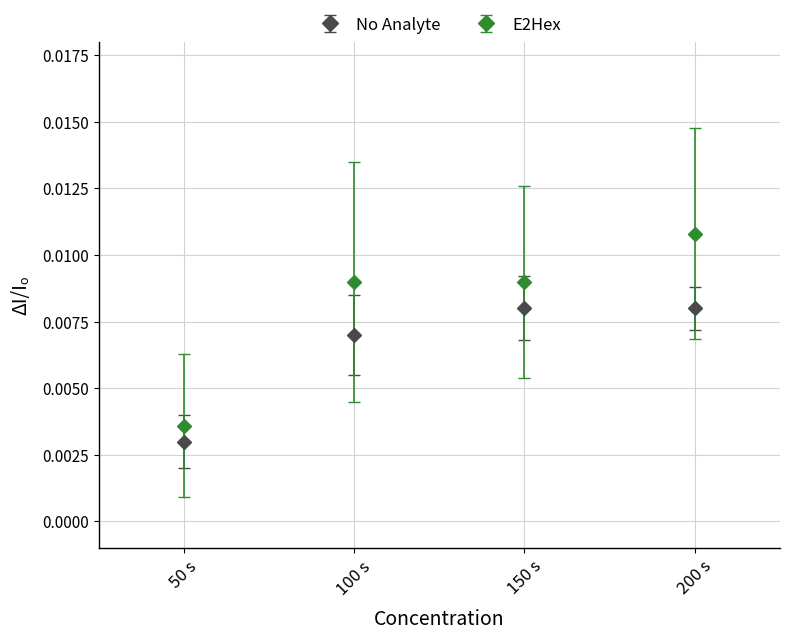

What are all the series names shown in the legend?

No Analyte, E2Hex